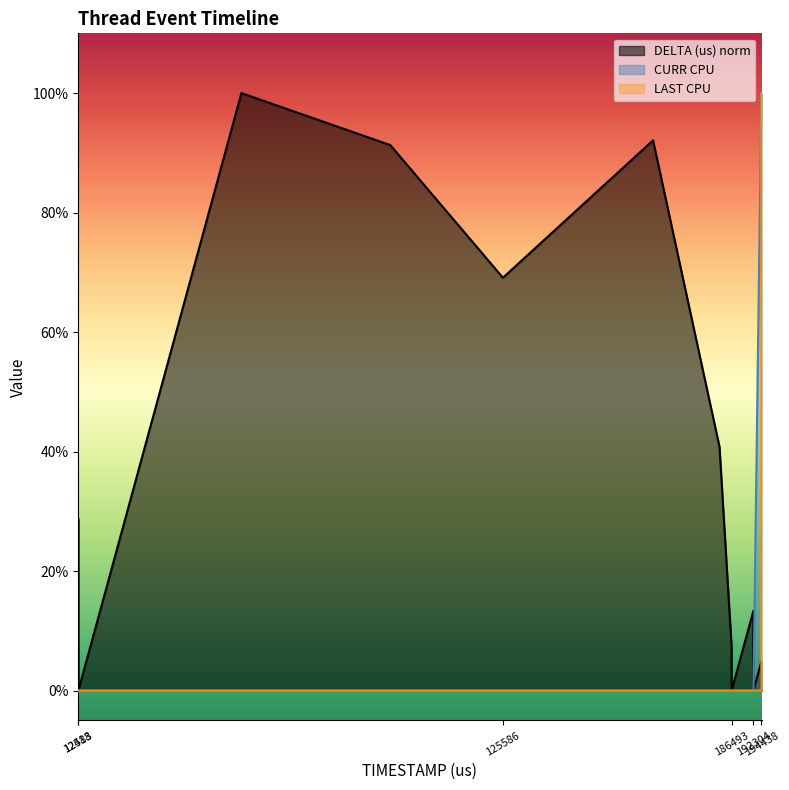

What is the difference between the maximum and minimum values in the LAST CPU series?

1.0